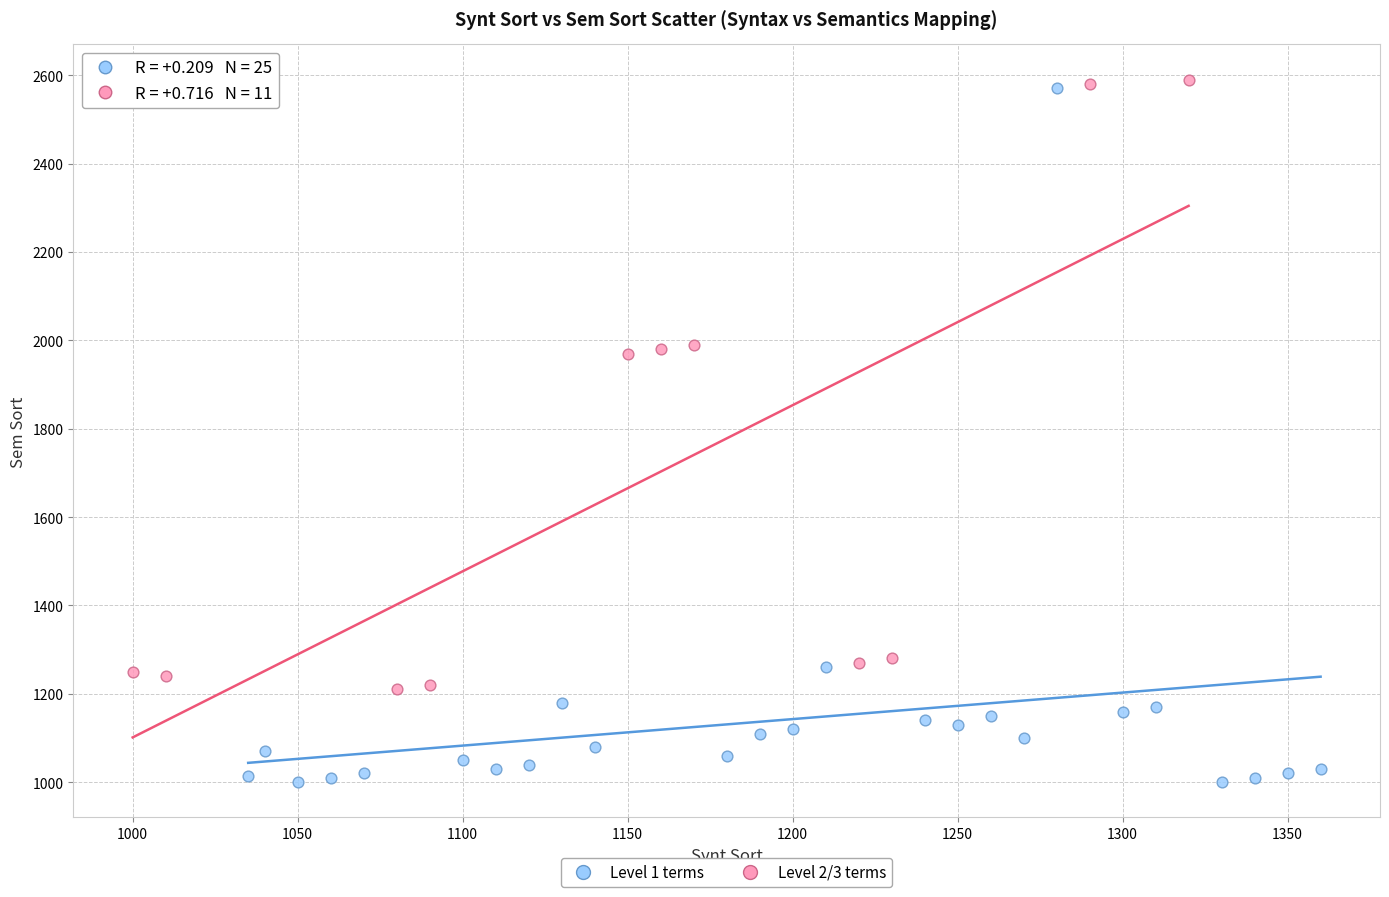

Which series reaches the minimum Y coordinate?

Level 1 terms